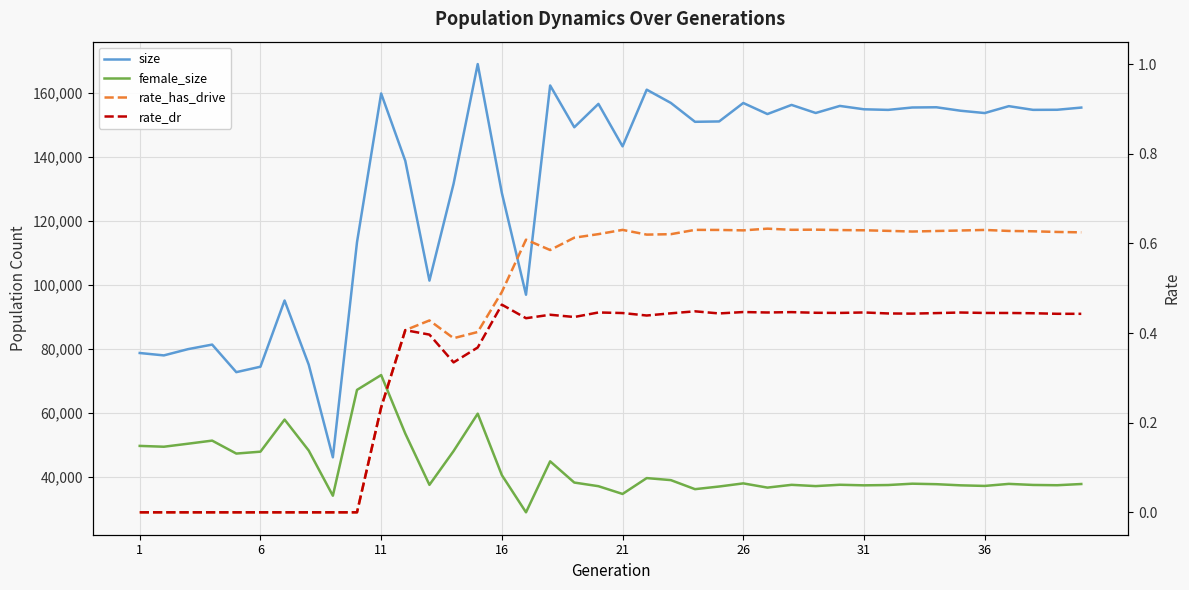

Is the value of rate_dr at 21 greater than the value of female_size at 30?

No